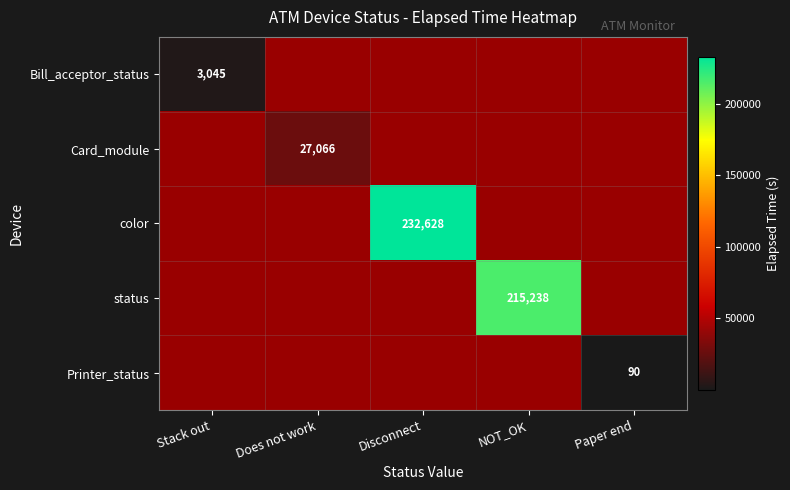

At which category does the chart reach its peak across all series?

Disconnect